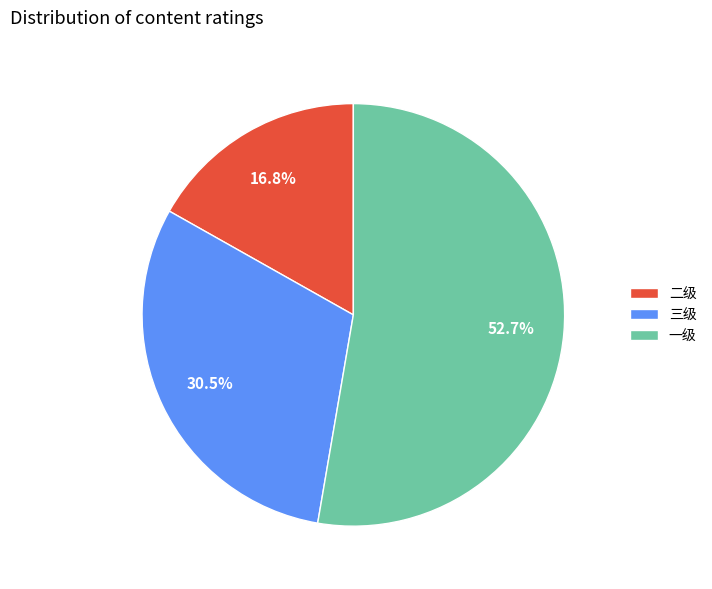

Combined, what portion of the pie is 二级 and 三级?

47.3%